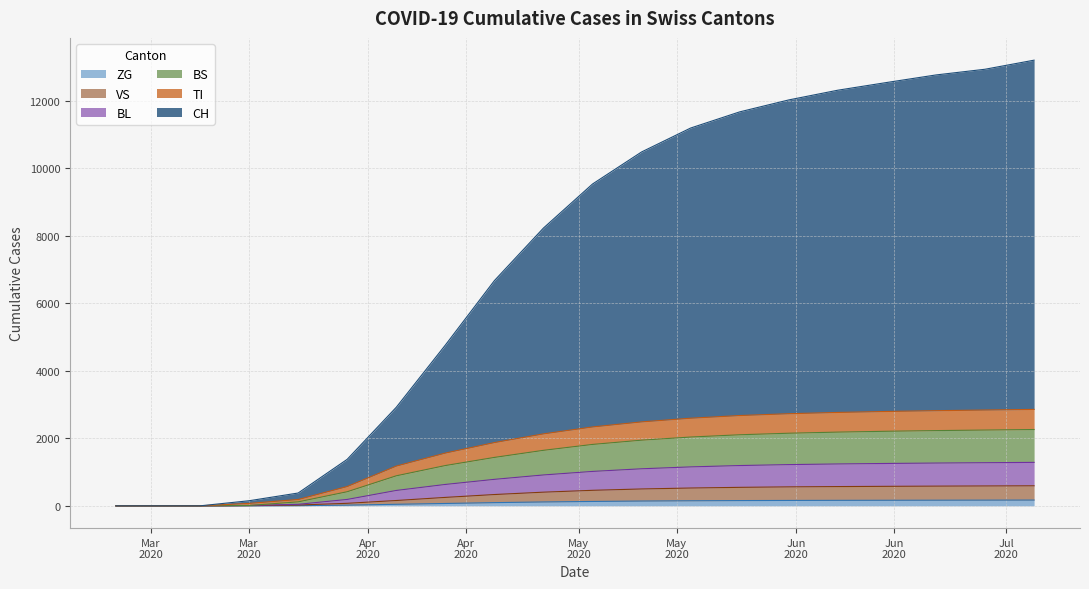

How many values in the BS series are below 1820?

10